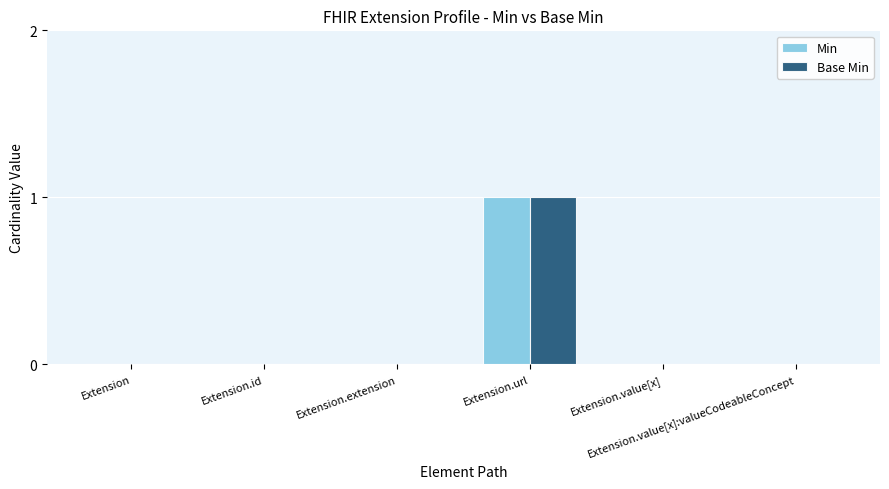

Which series changed the most between Extension and Extension.url?

Min